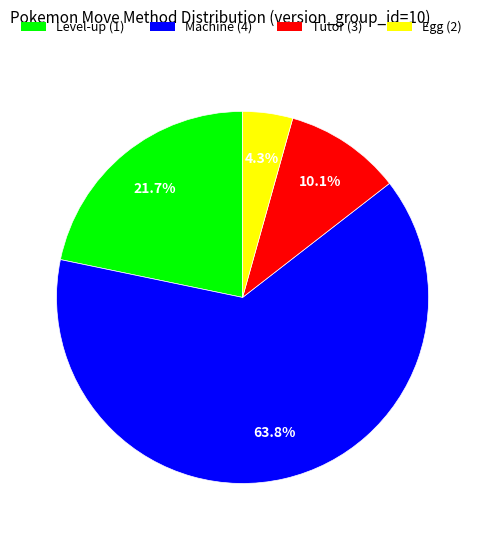

Does any single category account for the majority?

Yes